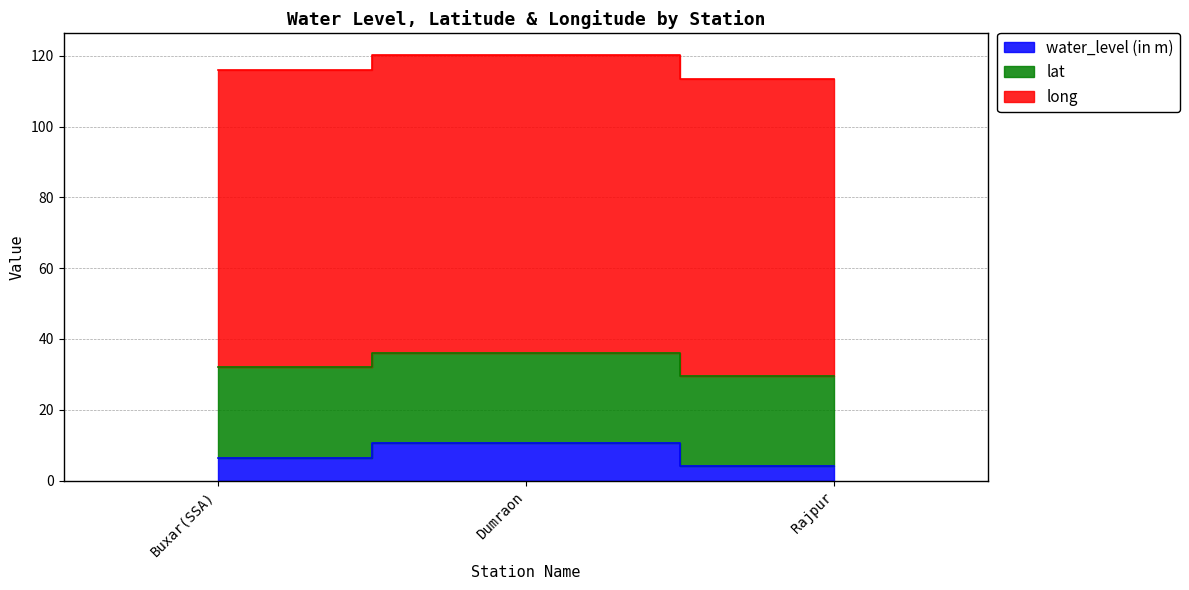

What is the spread (max minus min) of values at Buxar(SSA)?

109.6